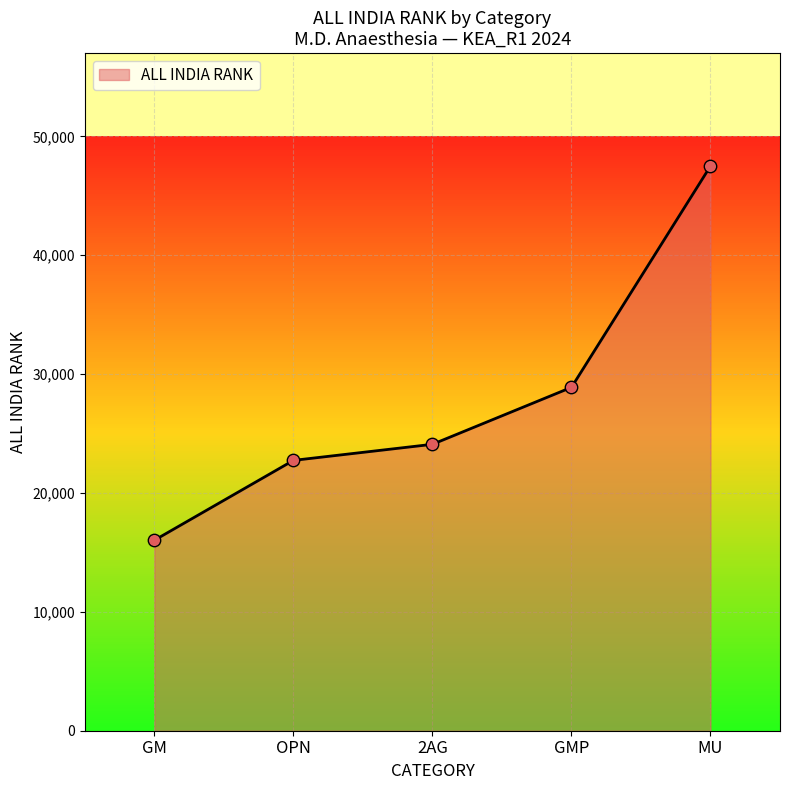

What is the ratio of the value at GM to the value at MU?

0.3